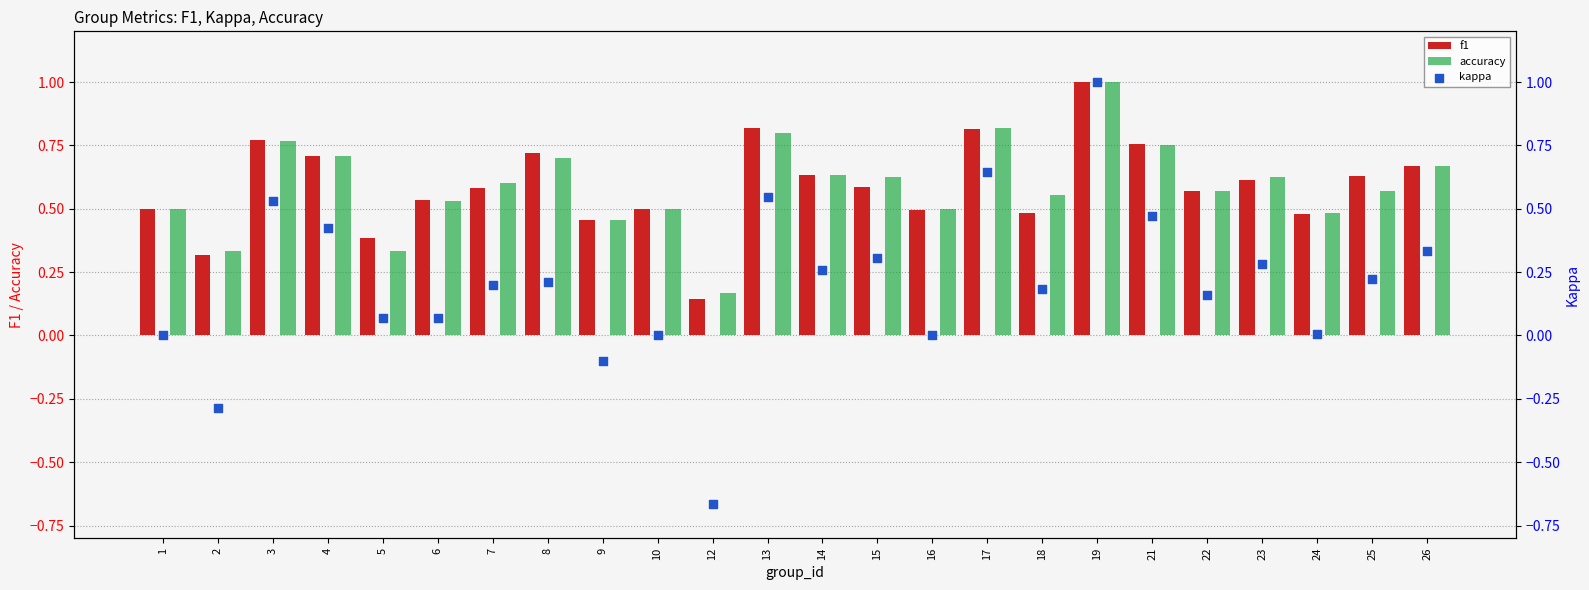

What are all the series names shown in the legend?

f1, accuracy, kappa